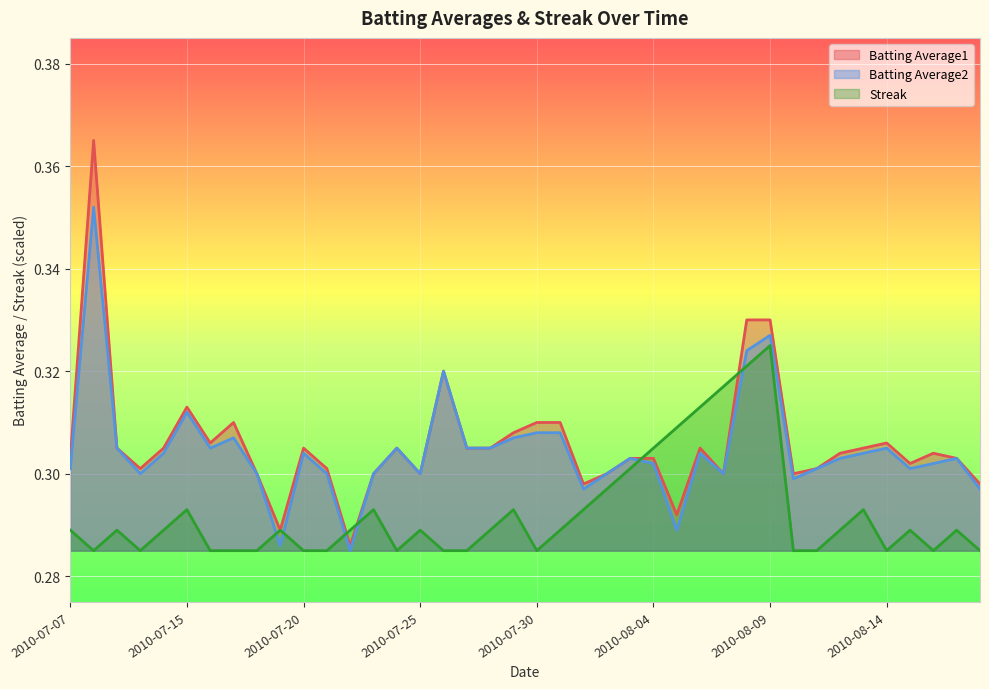

Which series has the widest spread of values?

Batting Average1